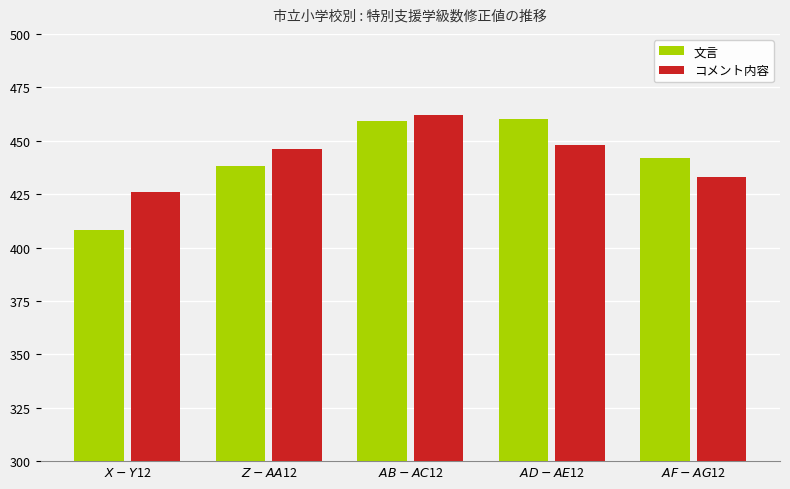

How many bars are there in total?

10